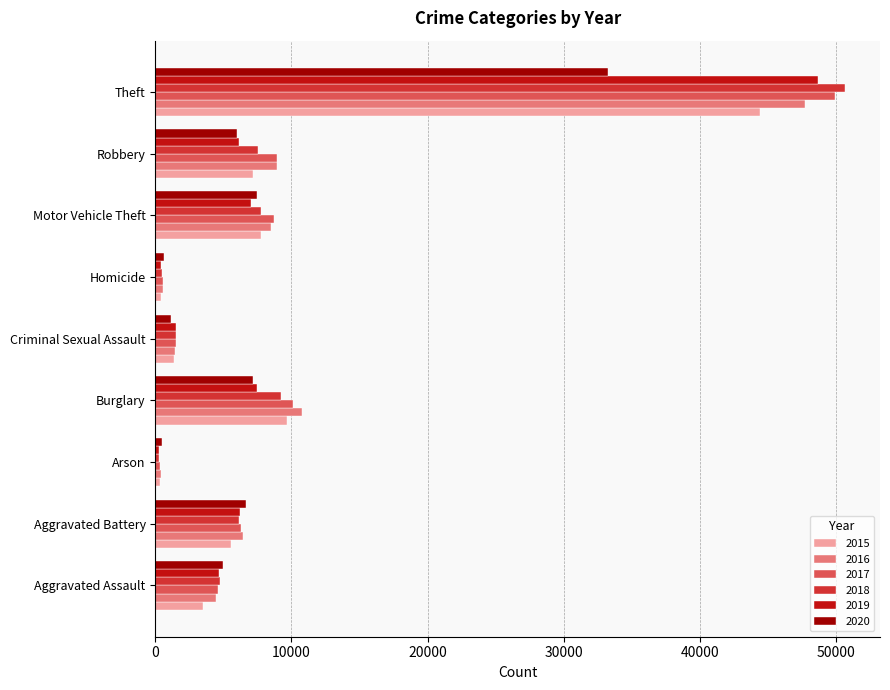

Between Burglary and Criminal Sexual Assault, which series saw the biggest shift?

2016